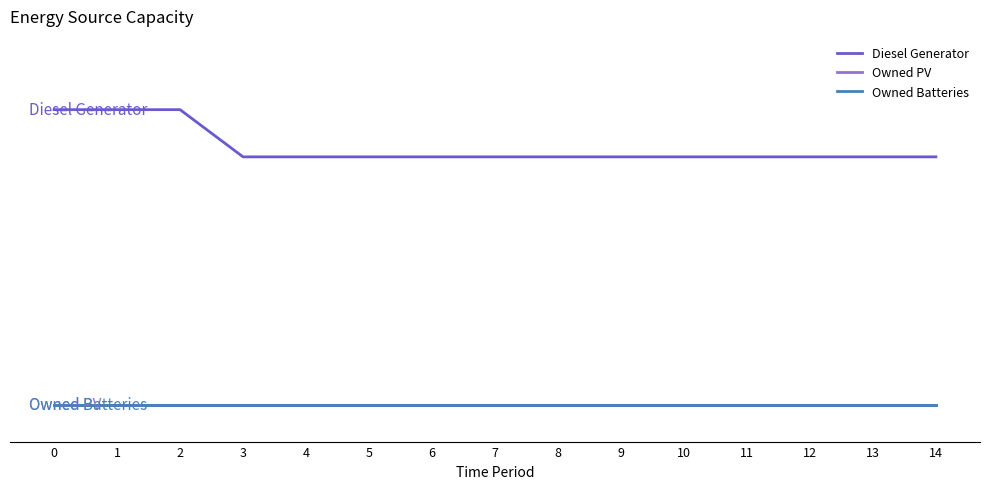

Is it true that Diesel Generator equals 179 at 2?

False